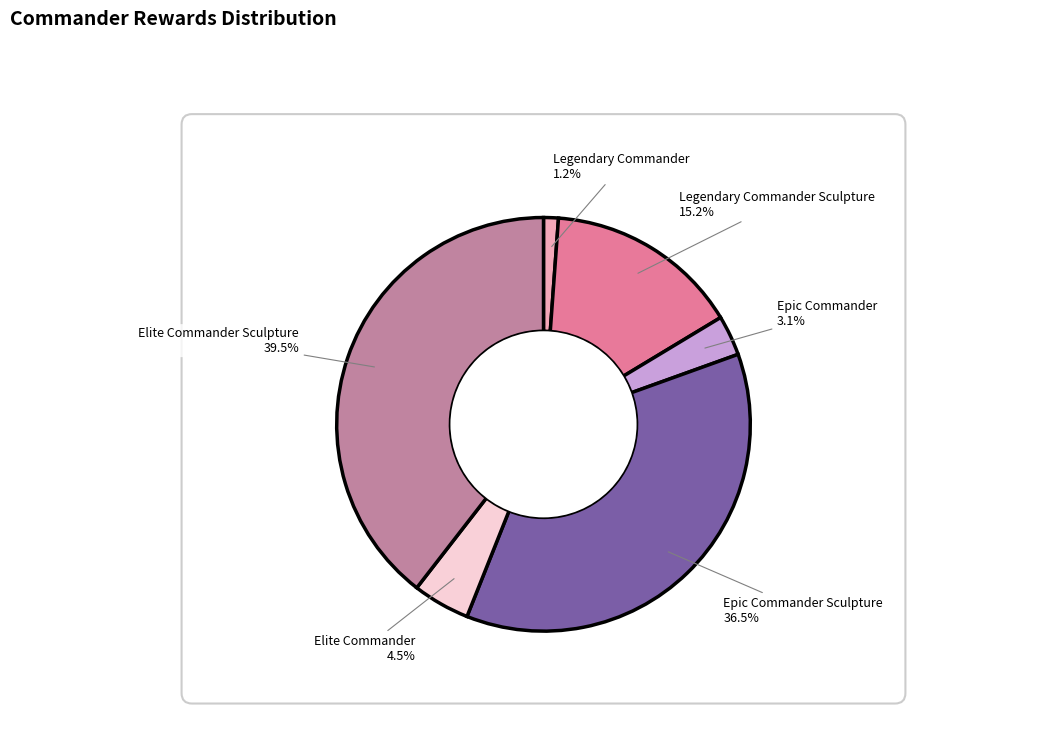

To the nearest percent, what is the difference between the Elite Commander and Epic Commander slice percentages?

1%